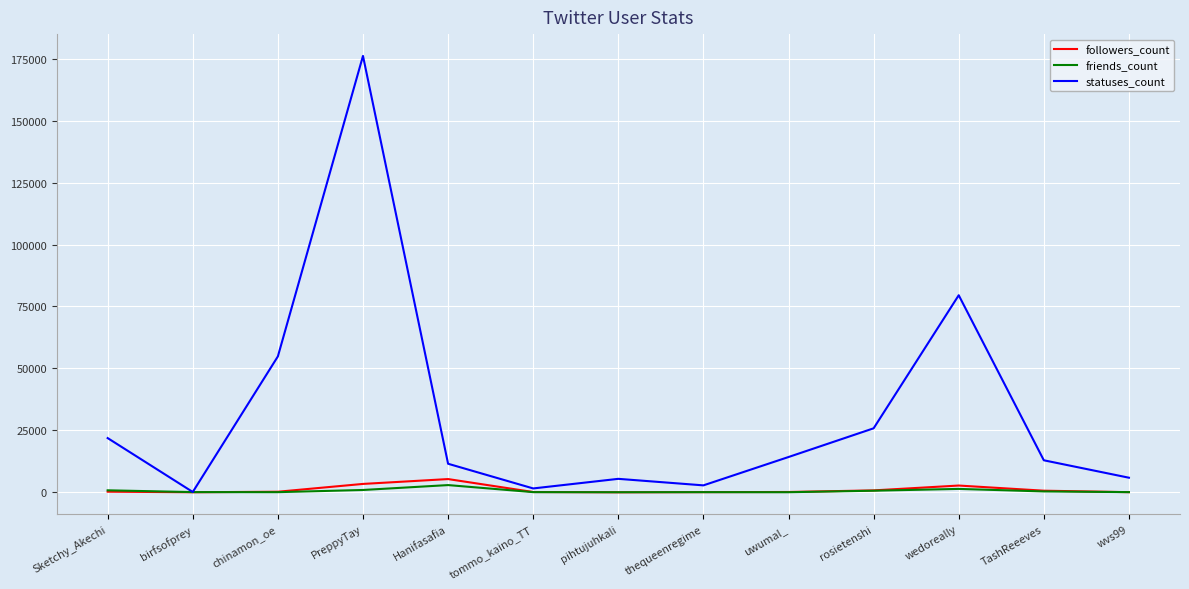

What is the lowest value of the friends_count series?

68